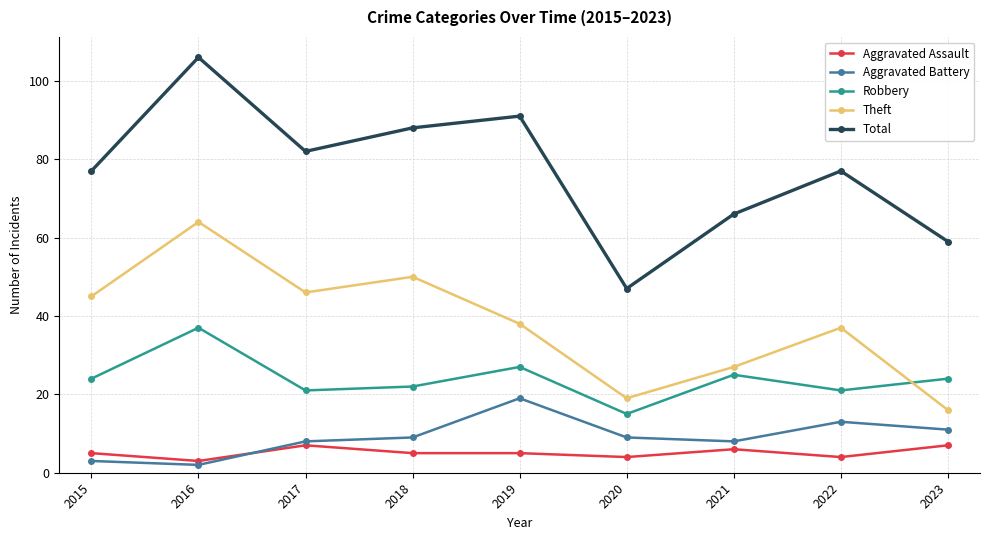

What are all the series names shown in the legend?

Aggravated Assault, Aggravated Battery, Robbery, Theft, Total